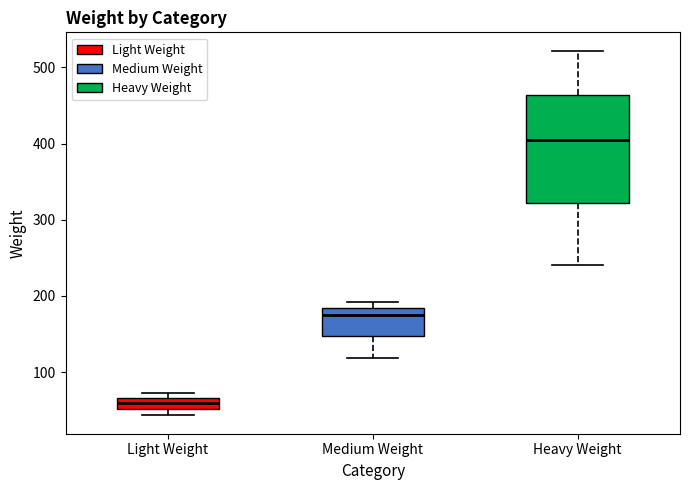

Which box's median line is the lowest?

Light Weight